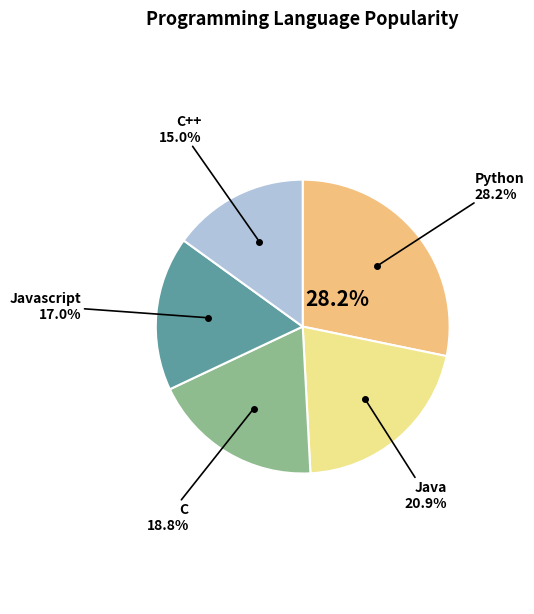

What is the ratio of the value at C++ to the value at Python?

0.5